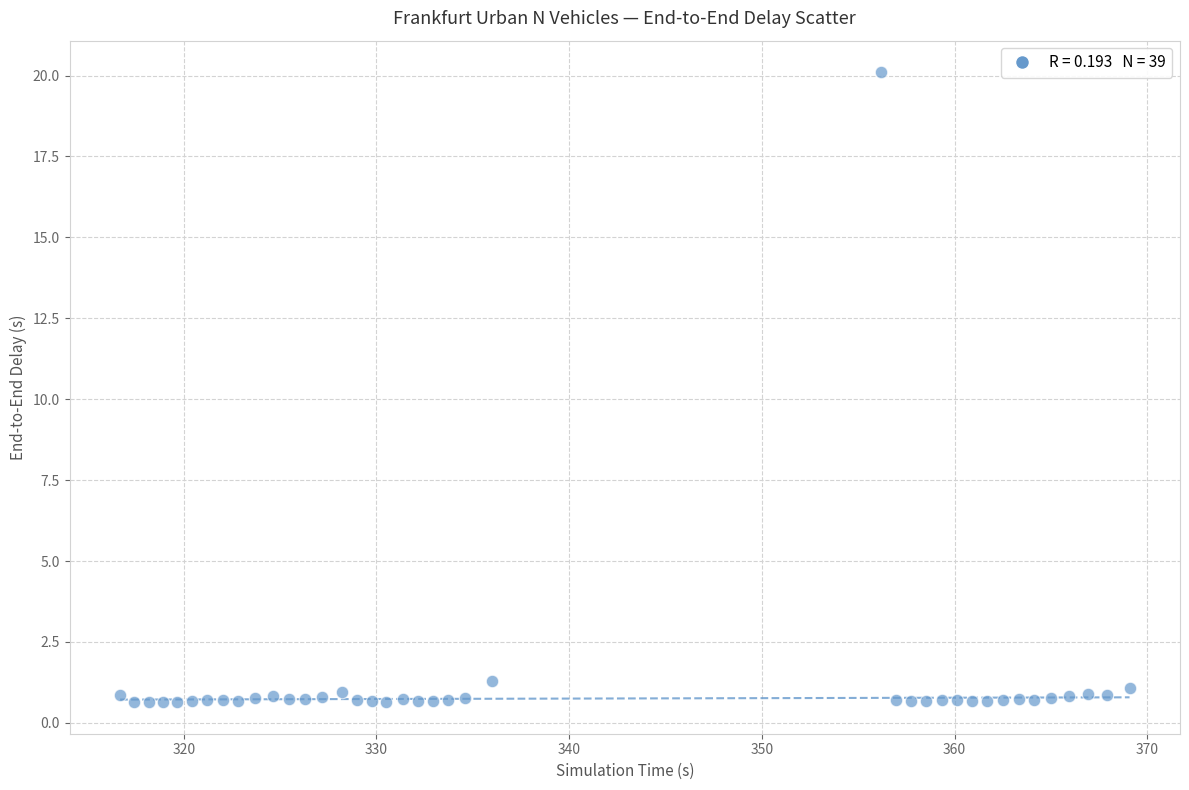

What is the range of Y values (max minus min)?

19.5